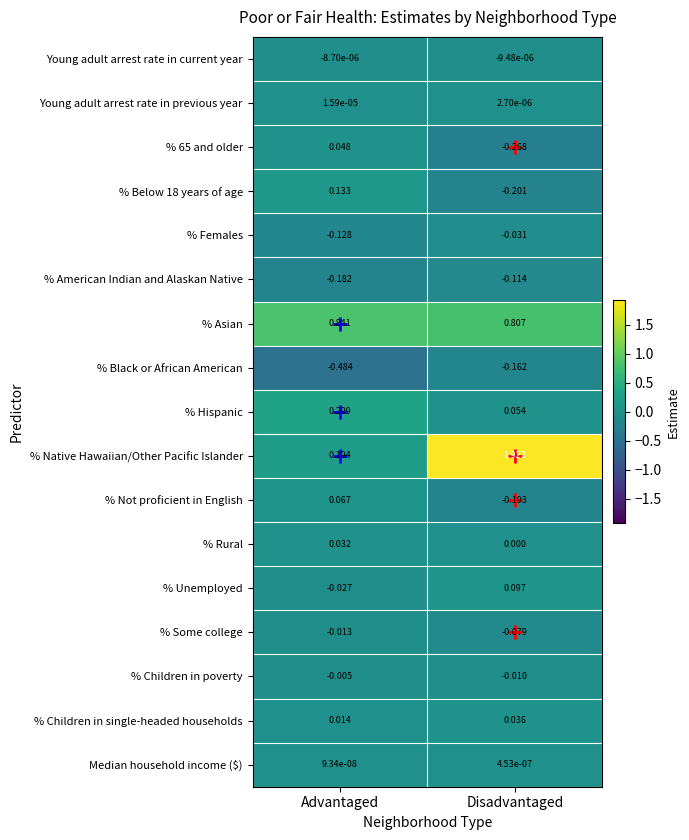

Between Advantaged and Disadvantaged, which series saw the biggest shift?

% Native Hawaiian/Other Pacific Islander